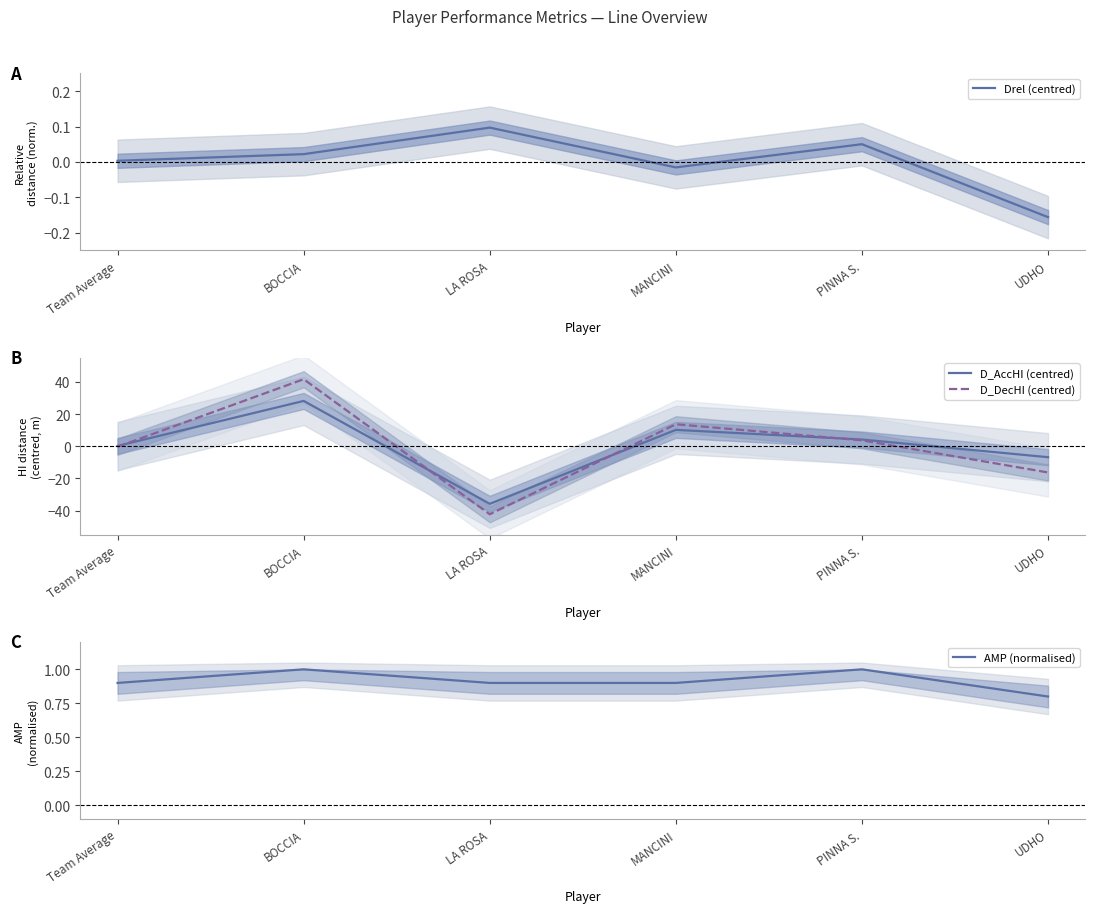

How many data points in Drel (centred) are above 0?

4